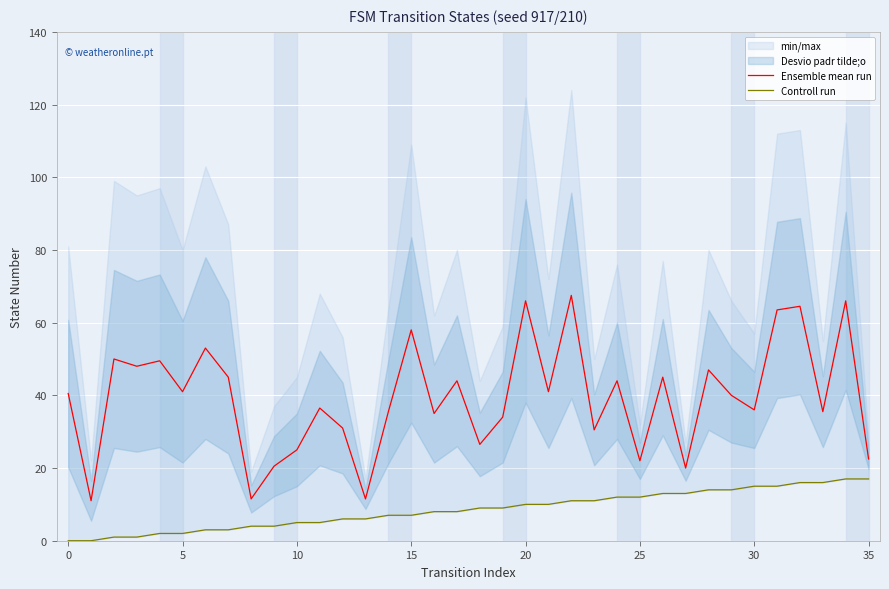

The Controll run series shows 6.9 at 27. True or false?

False